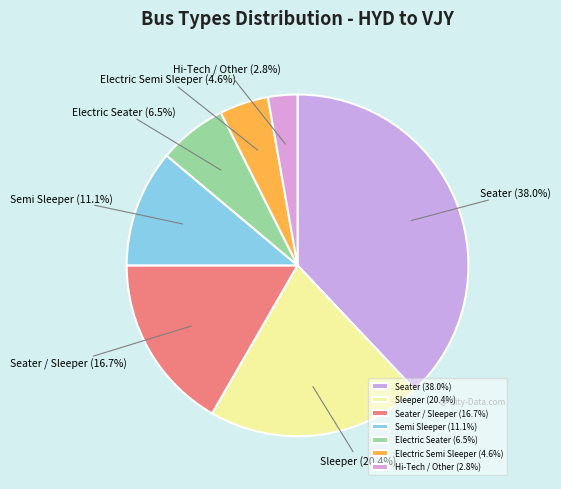

Which has a higher value, Seater / Sleeper or Electric Semi Sleeper?

Seater / Sleeper